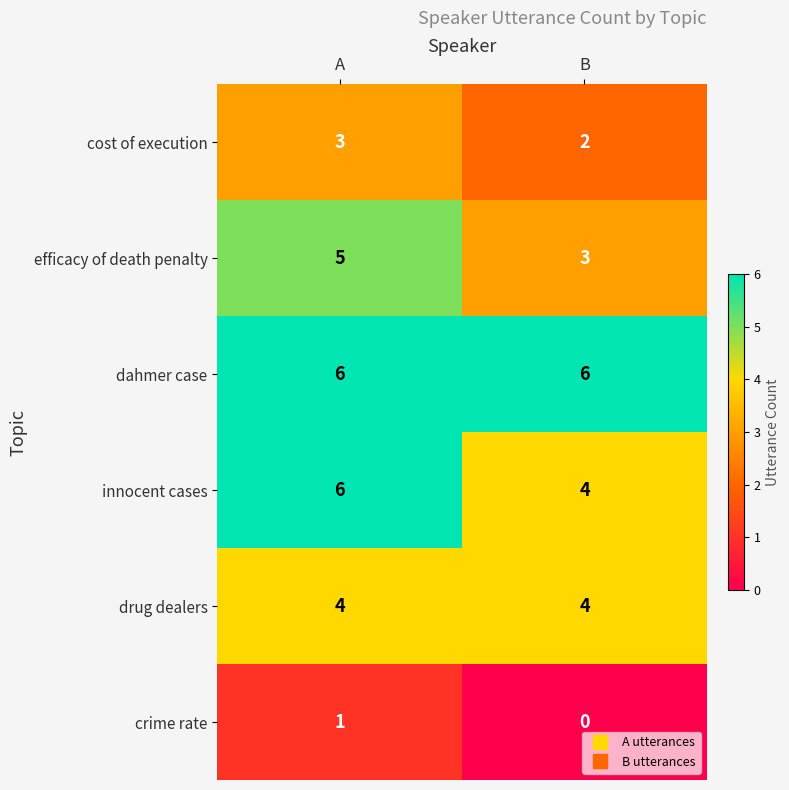

What is the sum of the cost of execution values at A and B?

5